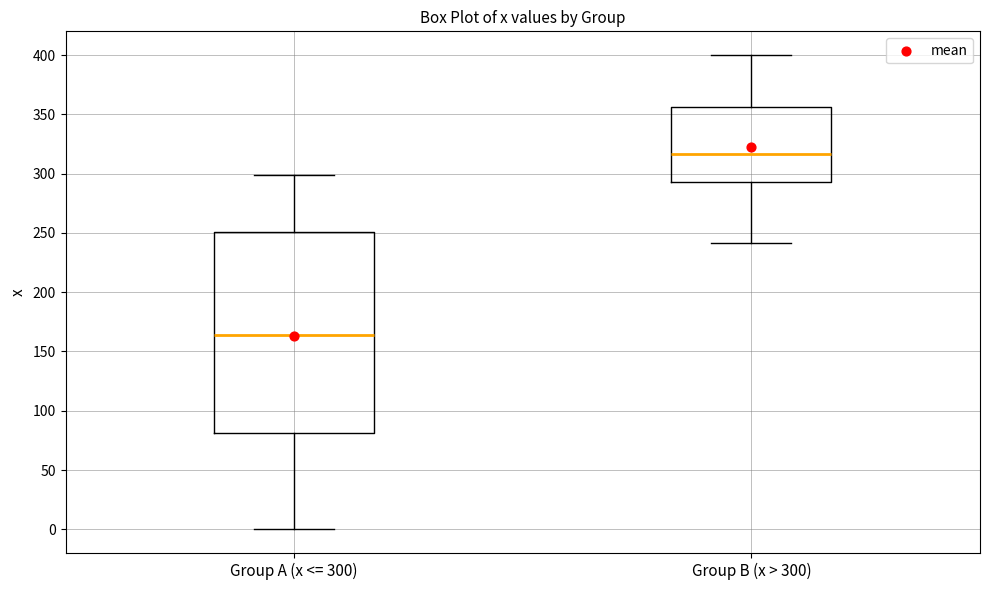

Where is the lower edge of the box for Group A (x <= 300) on the y-axis? The values are not printed on the chart, so give them approximately, as read against the axis.

80